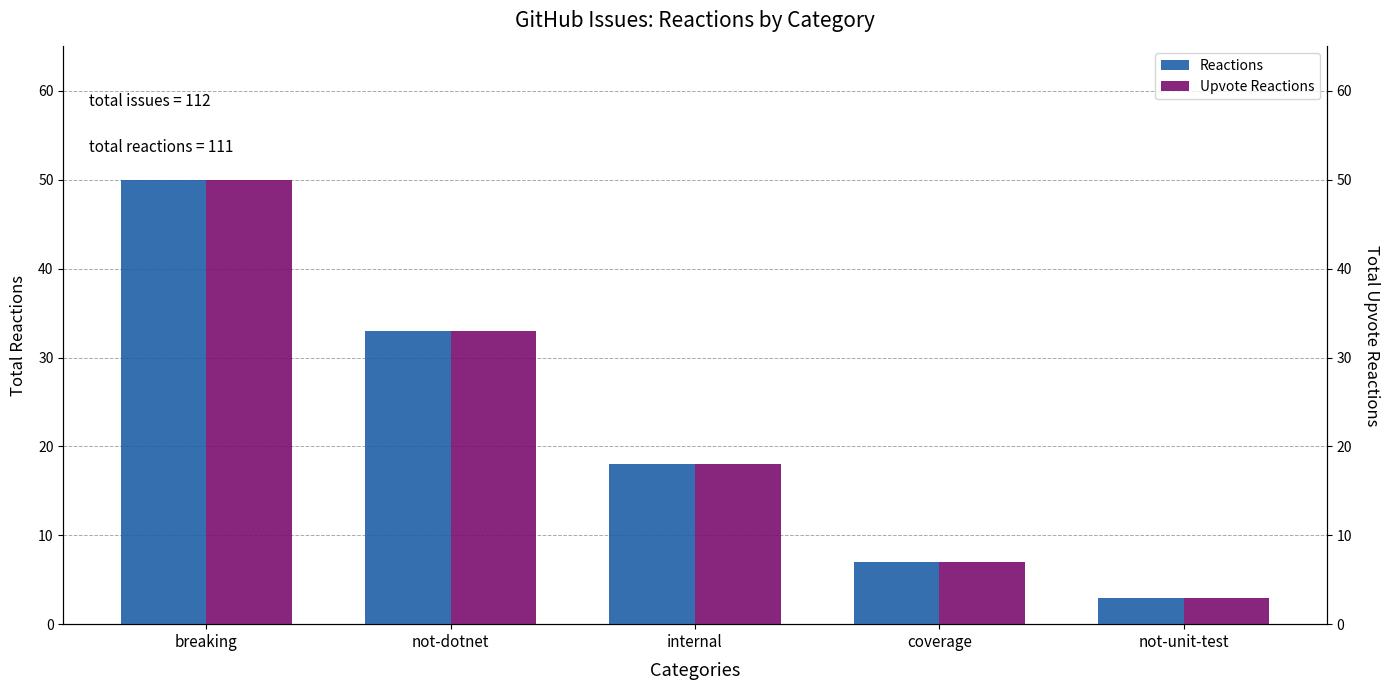

What position from the left is internal?

3